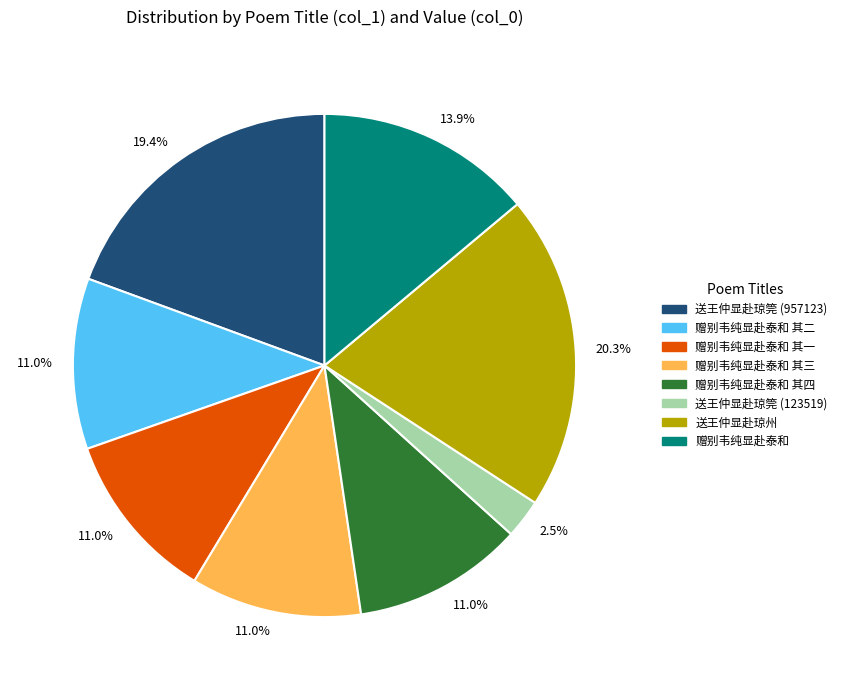

Count the number of slices in the pie.

8